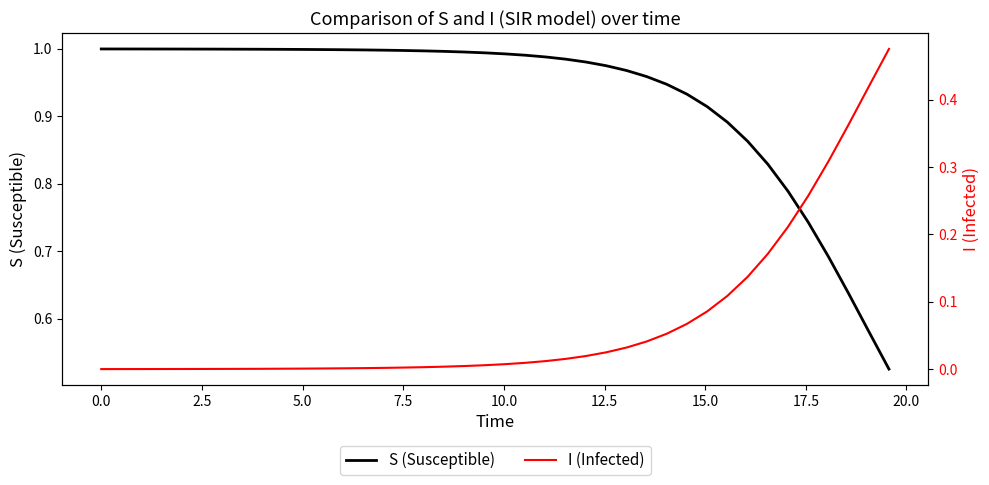

List the series in order of their peak value, highest first.

S (Susceptible), I (Infected)